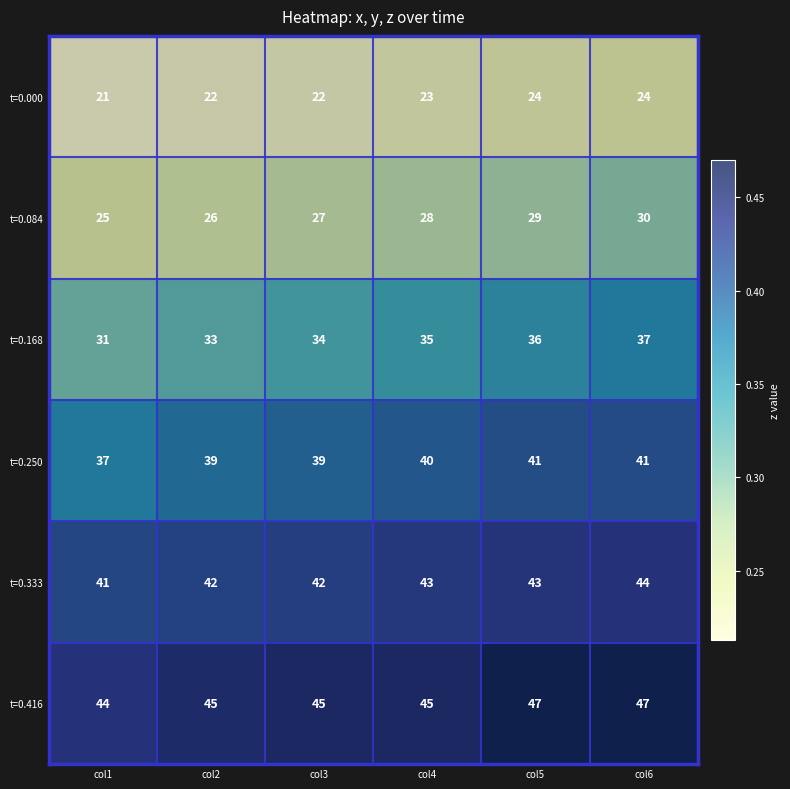

List the labels in order of t=0.168 value, smallest first.

col1, col2, col3, col4, col5, col6